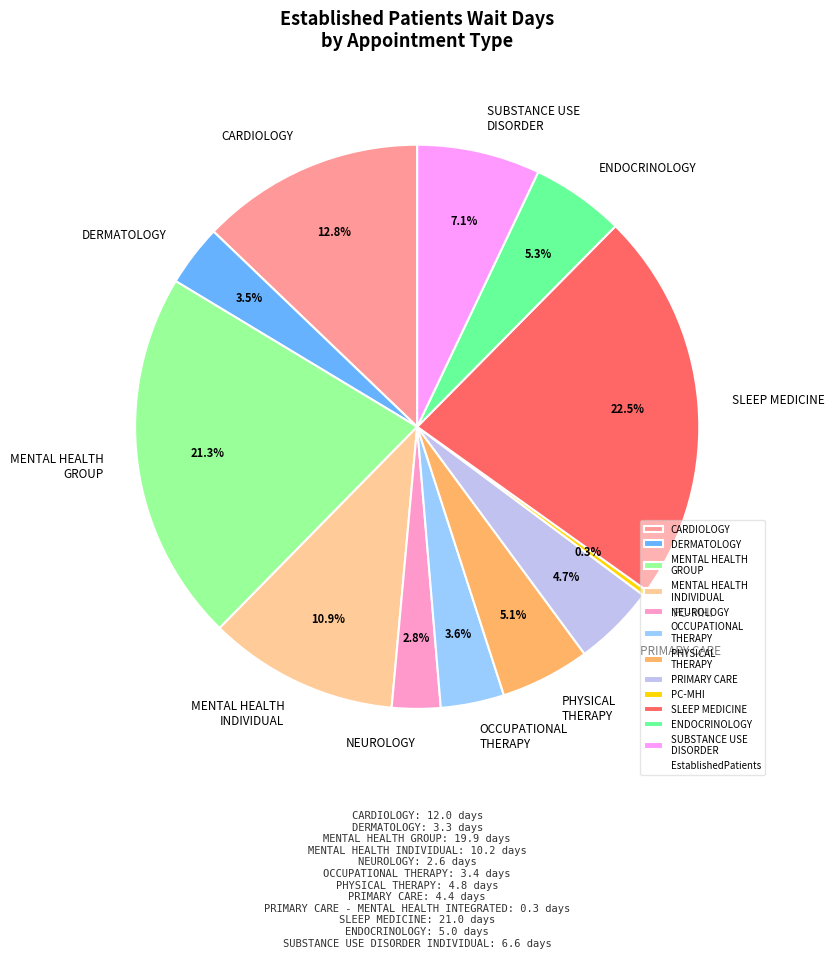

Does any single category account for the majority?

No